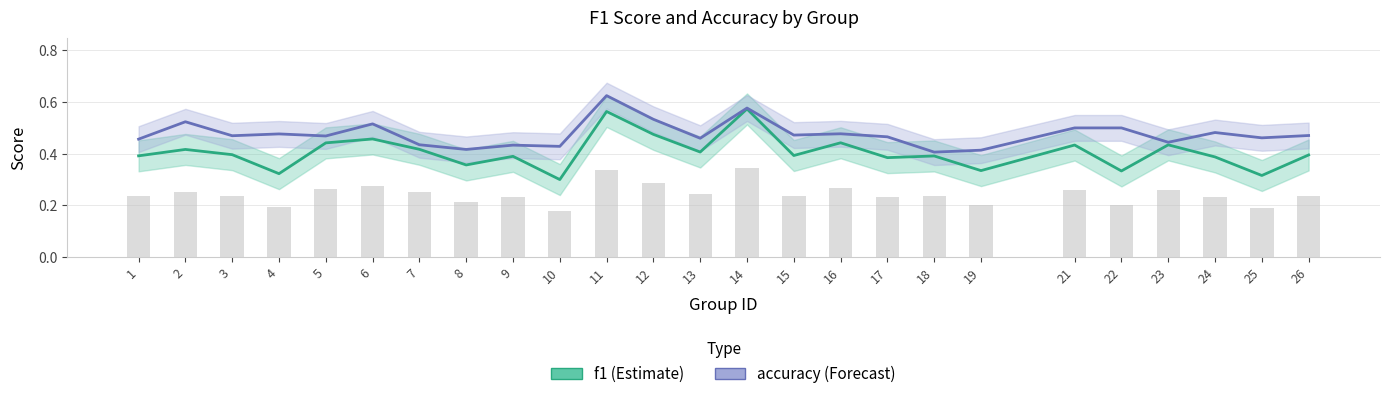

What is the difference between the f1 values at 16 and 11?

0.1